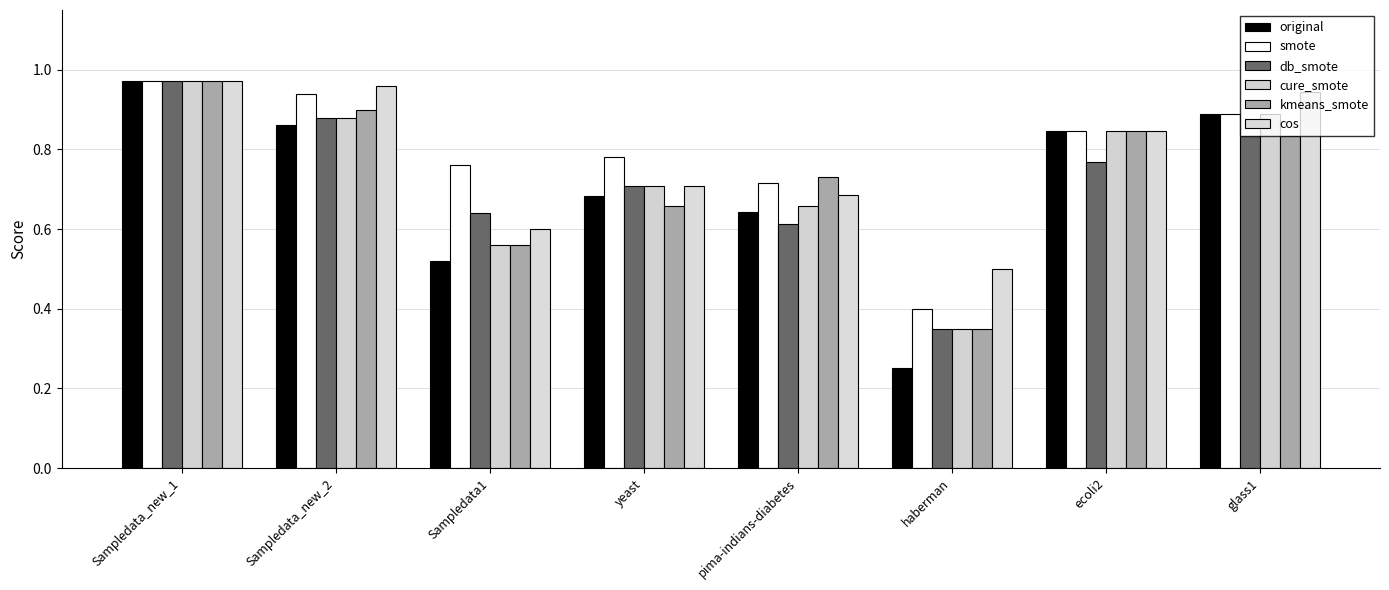

Are the bars horizontal?

No